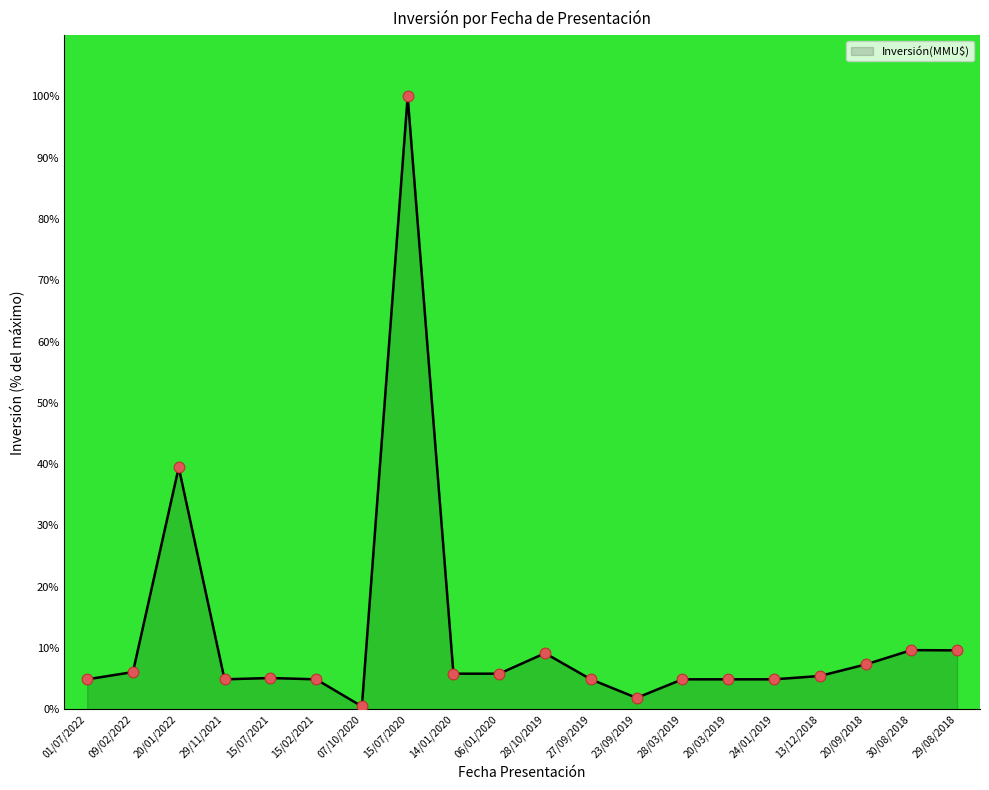

What is the ratio of the value at 30/08/2018 to the value at 15/02/2021?

2.0